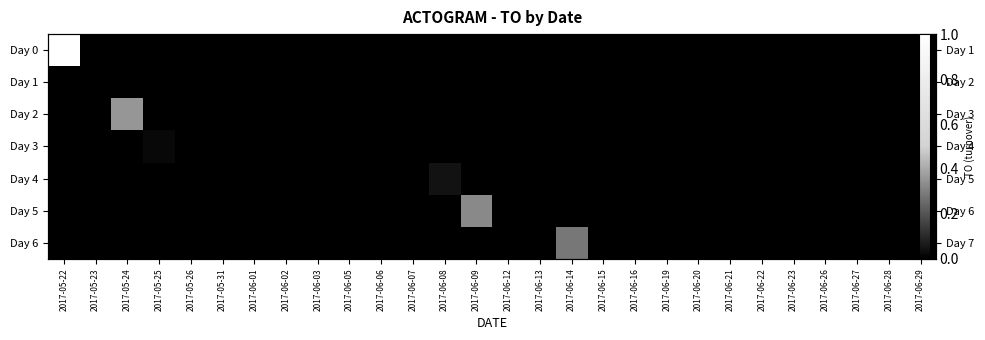

At how many categories does at least one series exceed 0?

6